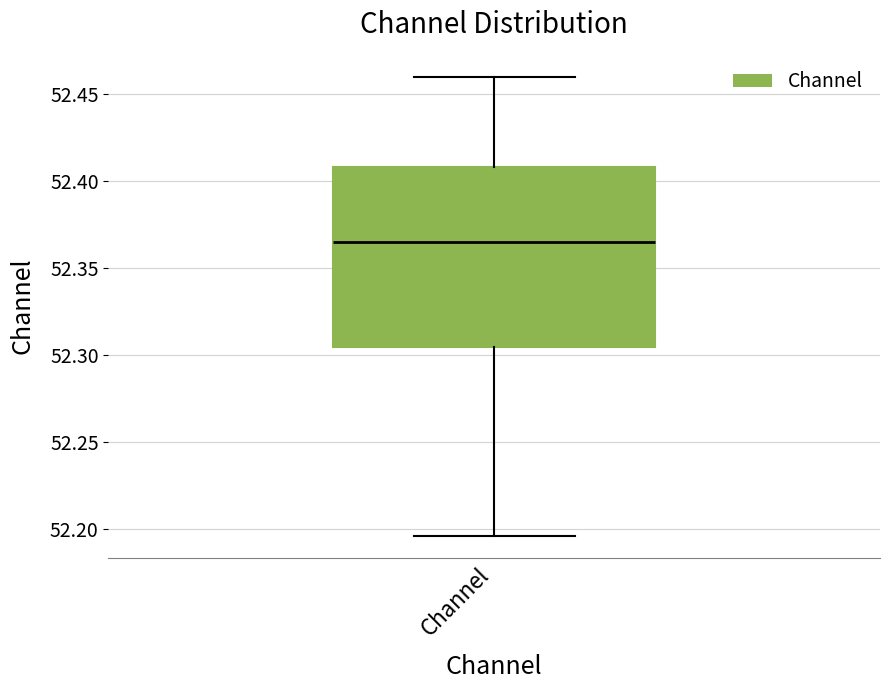

Where does the median line of the box for Channel sit on the y-axis? The values are not printed on the chart, so give them approximately, as read against the axis.

52.365